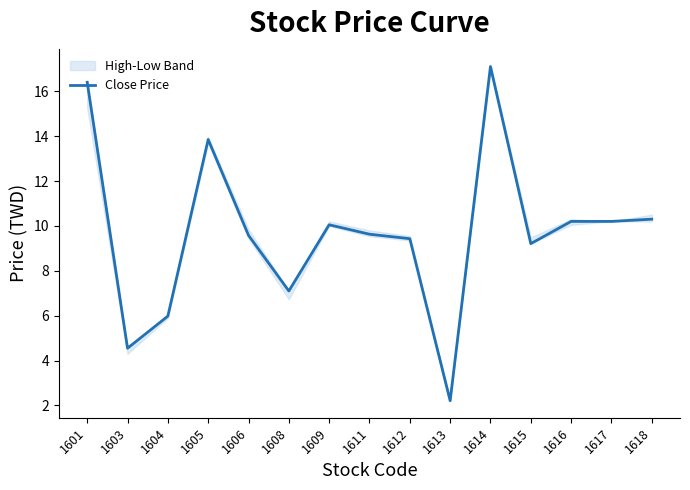

Rank the categories by value from lowest to highest.

1613, 1603, 1604, 1608, 1615, 1612, 1606, 1611, 1609, 1616, 1617, 1618, 1605, 1601, 1614